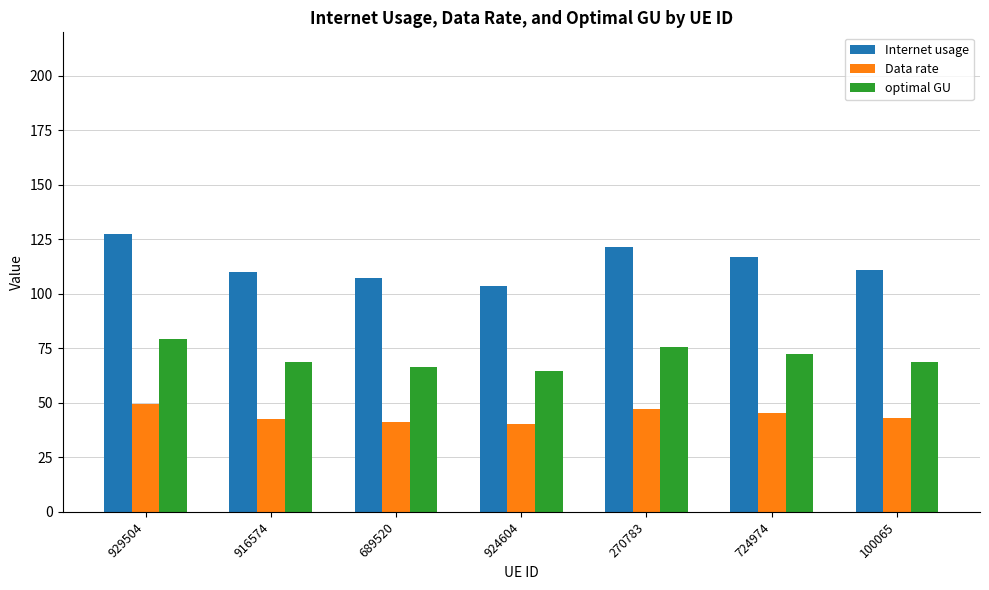

What is the approximate value of Internet usage at 924604?

103.7